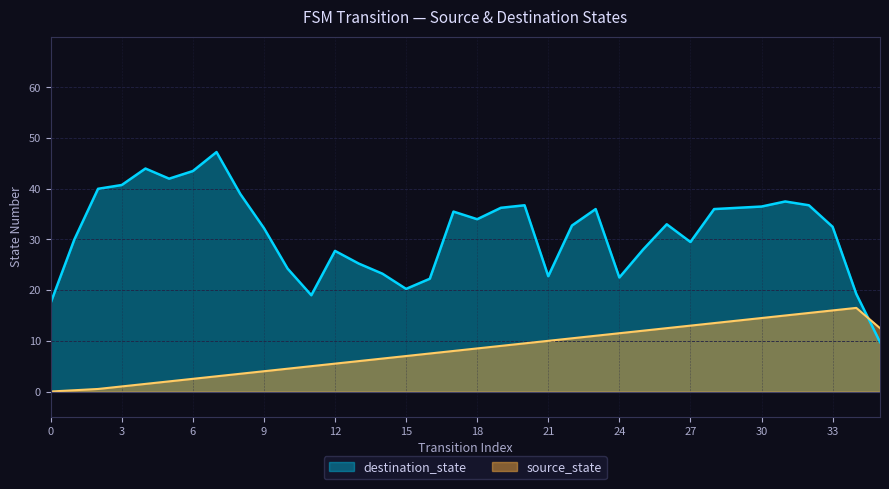

True or false: input_num has a value of 1 at 13.

False